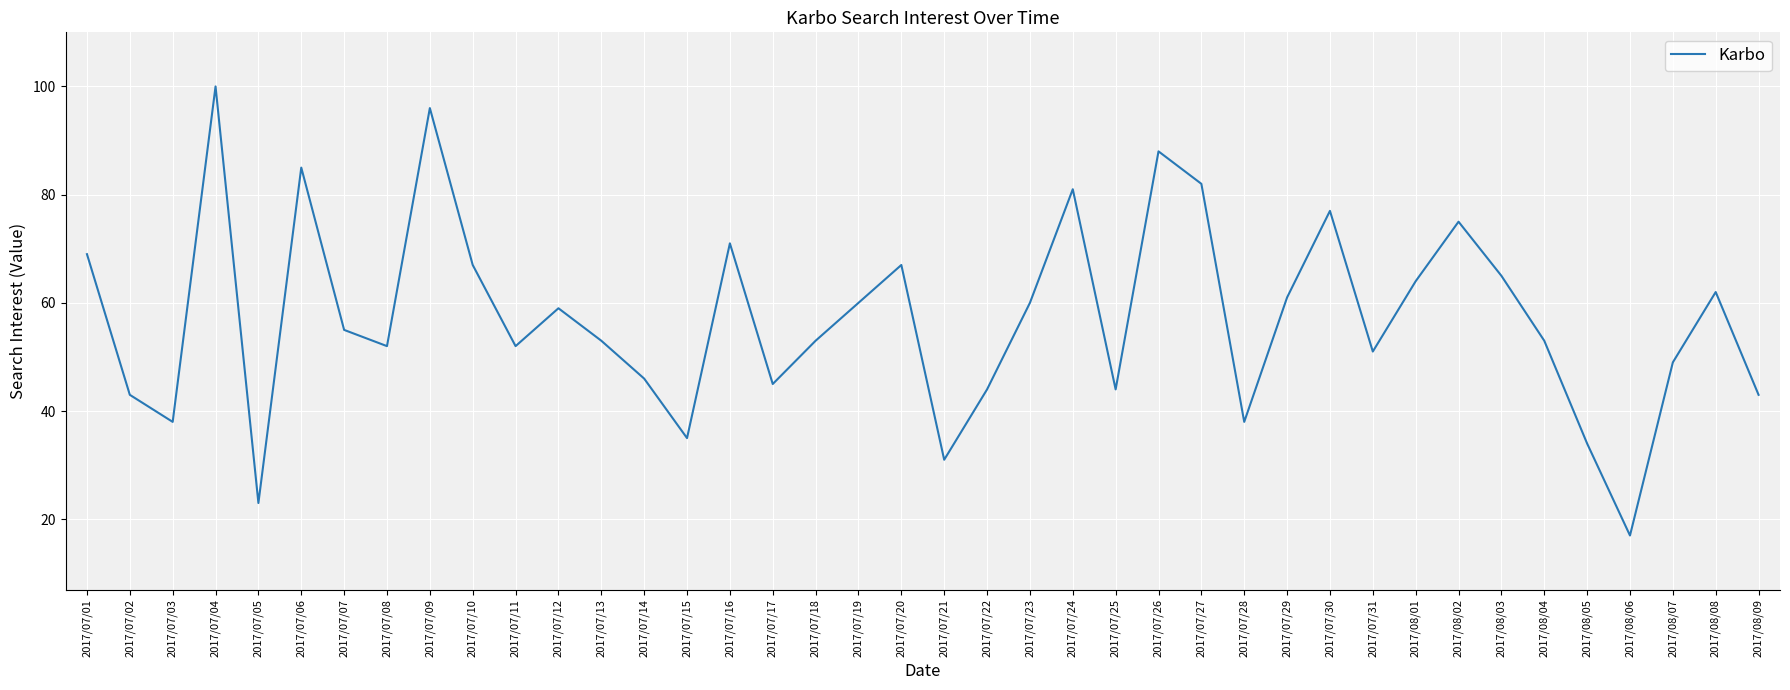

What position from the left is 2017/07/04?

4